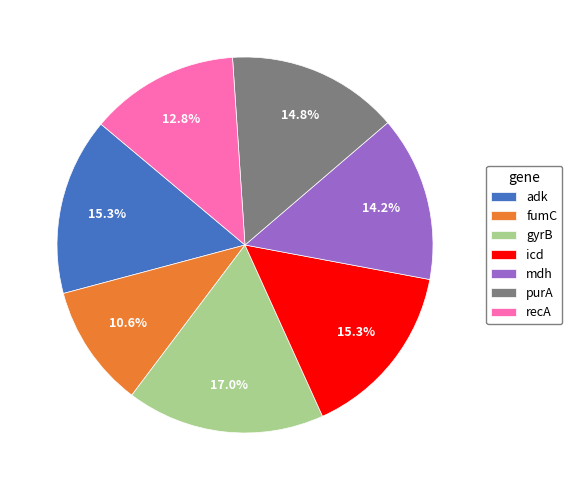

What portion of the pie excludes icd?

84.7%